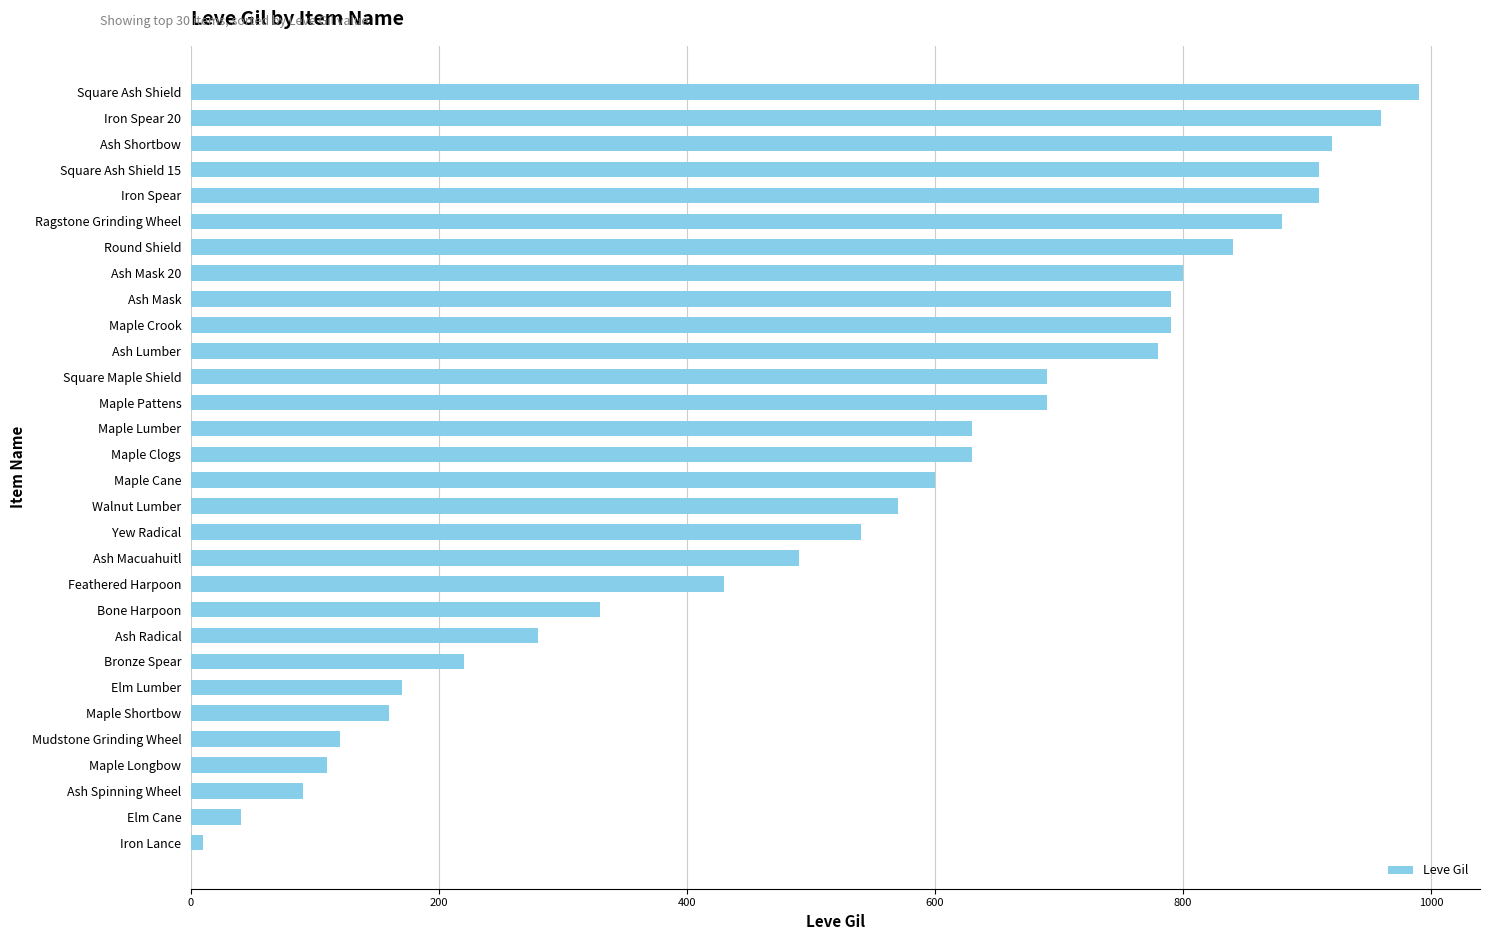

What value does the data have at Ragstone Grinding Wheel?

880